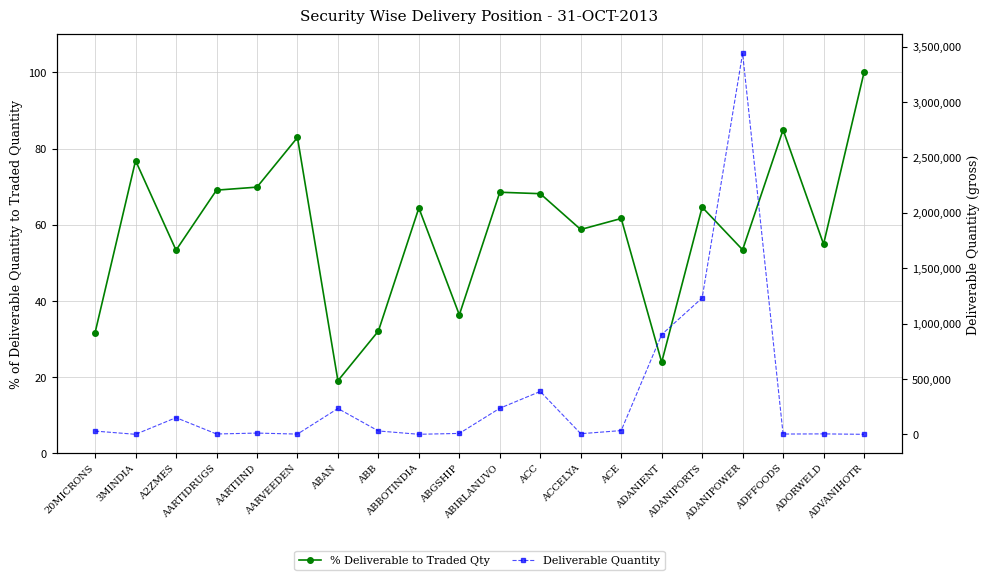

Is the value of Deliverable Quantity at ADFFOODS greater than the value of % Deliverable to Traded Qty at ABBOTINDIA?

Yes